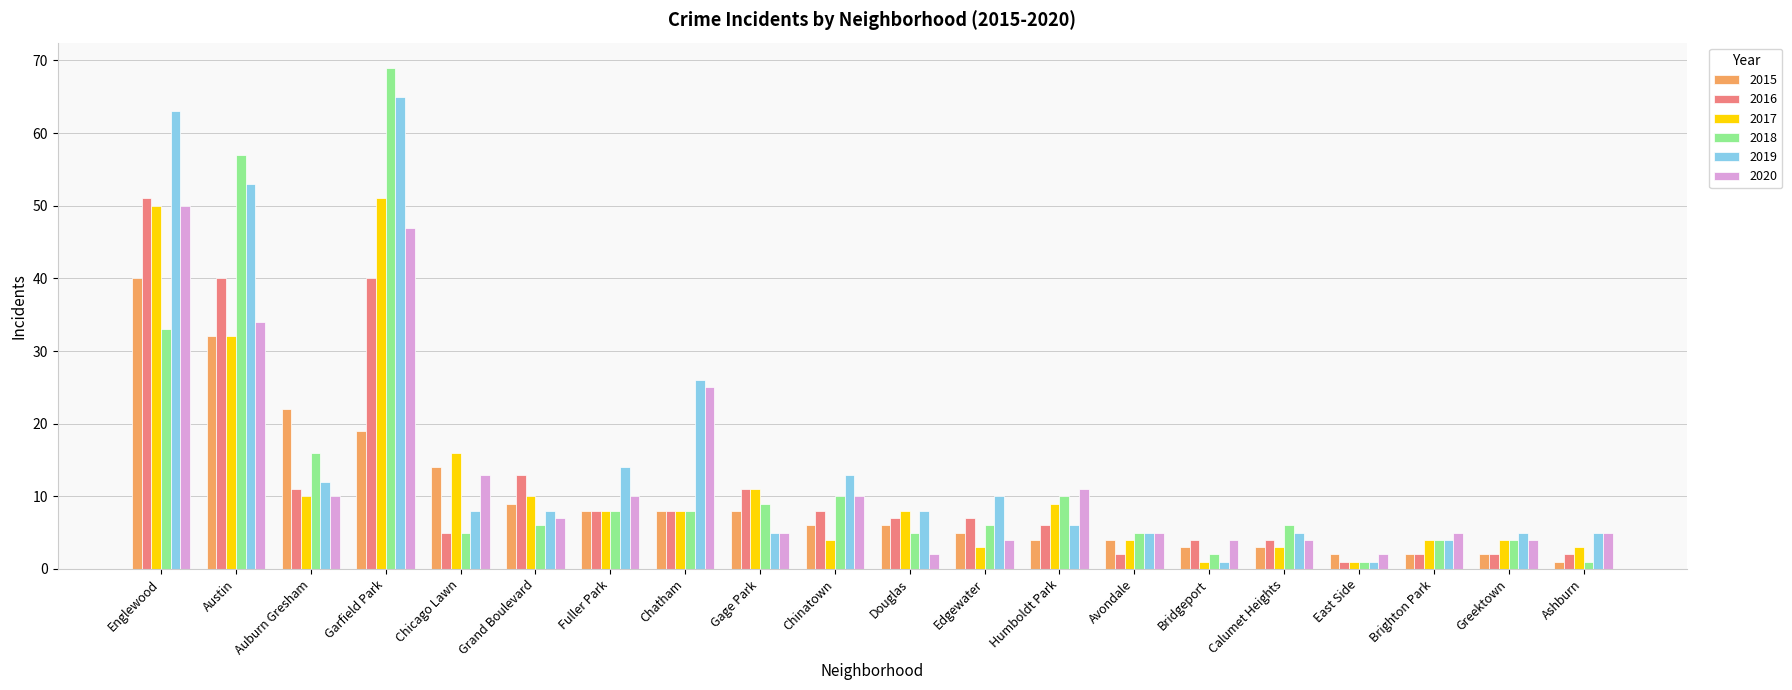

What position from the right is Greektown?

2